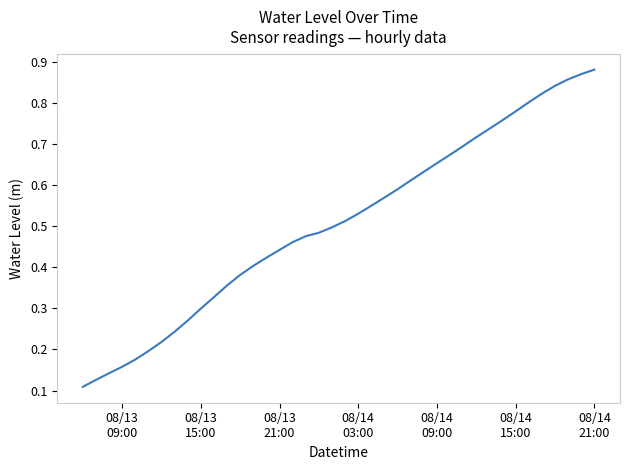

How many lines are shown in the chart?

1